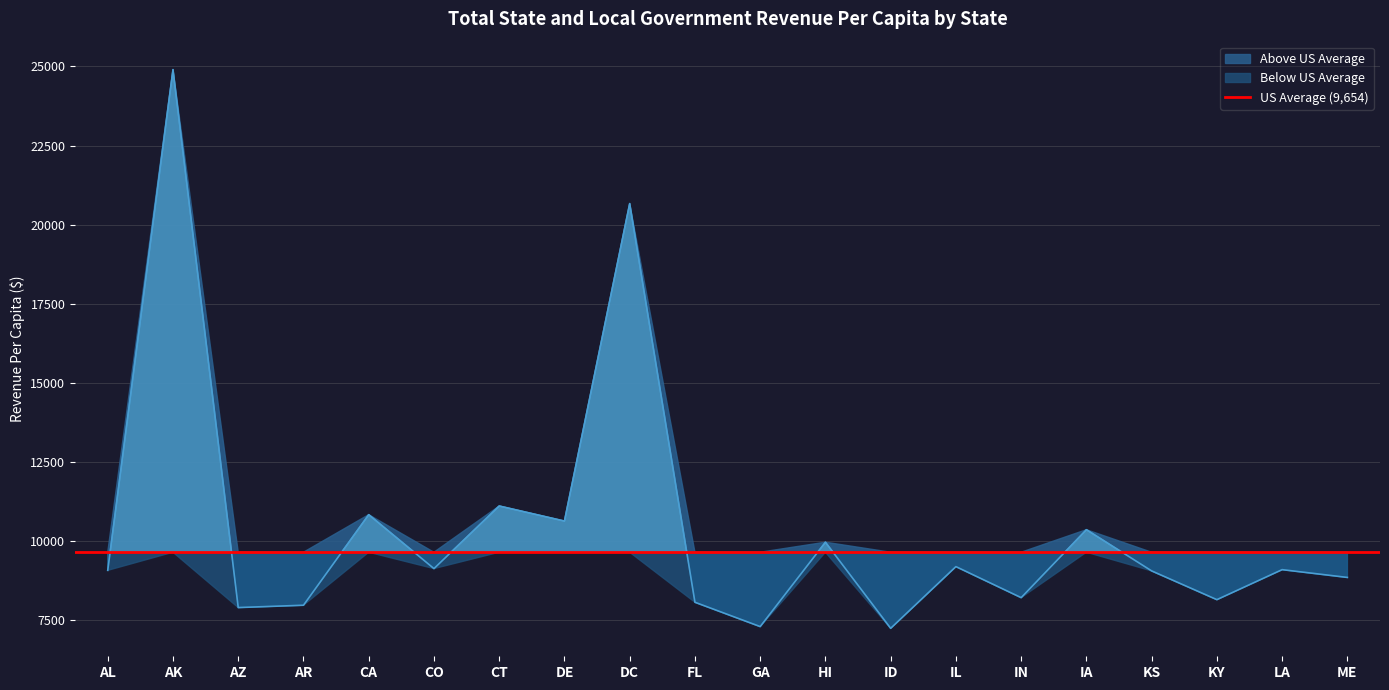

What is the maximum value shown in the chart?

24900.8